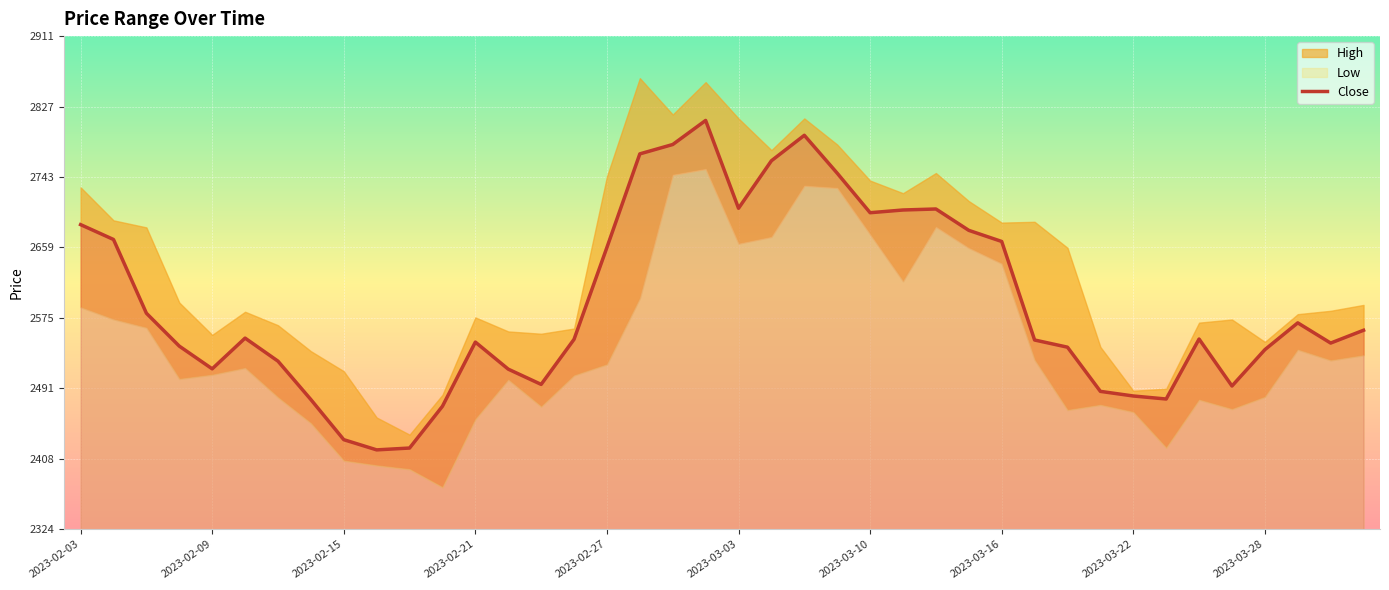

Reading left to right, extract all data points from this chart.

2686.3	2668.6	2580.9	2541.7	2514.7	2551.3	2523.8	2478.2	2430.4	2418.3	2420.5	2470.2	2546.5	2514.3	2496.2	2549.8	2659.2	2770.5	2781.6	2810.2	2705.8	2762.3	2792.6	2747.5	2700.5	2703.7	2704.9	2679.5	2666.3	2549.0	2540.5	2487.9	2482.4	2478.8	2550.2	2494.3	2537.5	2569.4	2545.4	2560.6